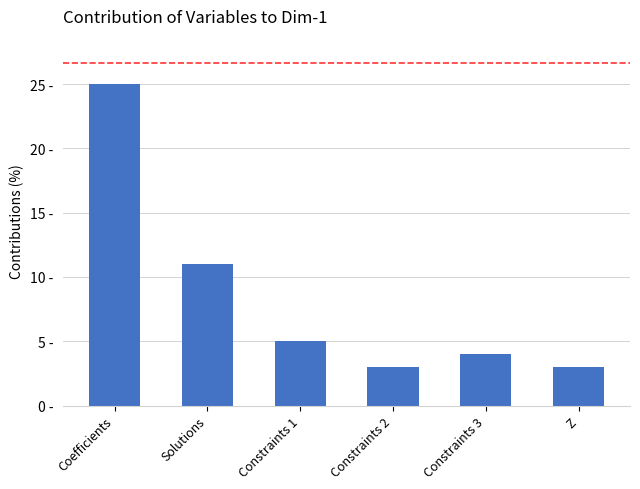

Is it true that the value at Solutions is 17?

False